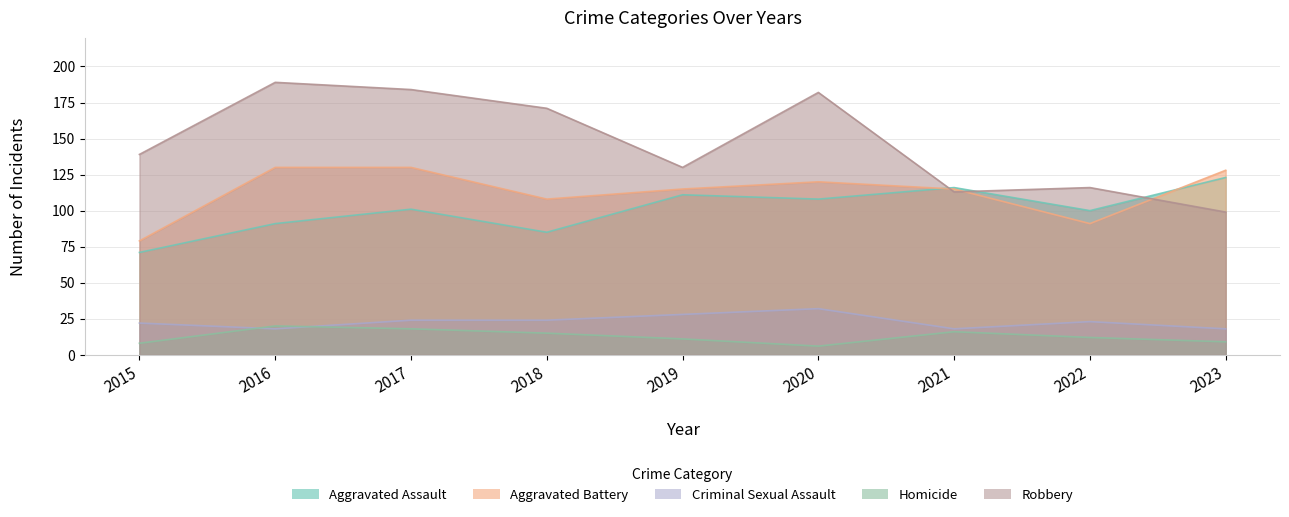

What is the sum of the Aggravated Assault values at 2019 and 2023?

234